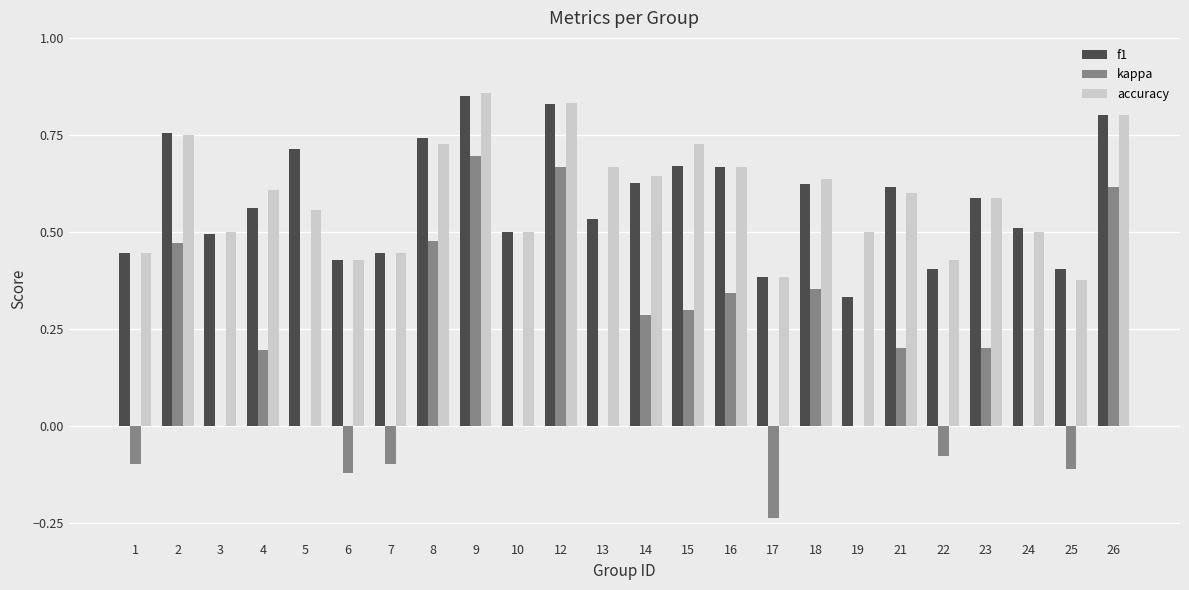

At which label does kappa reach its peak?

9